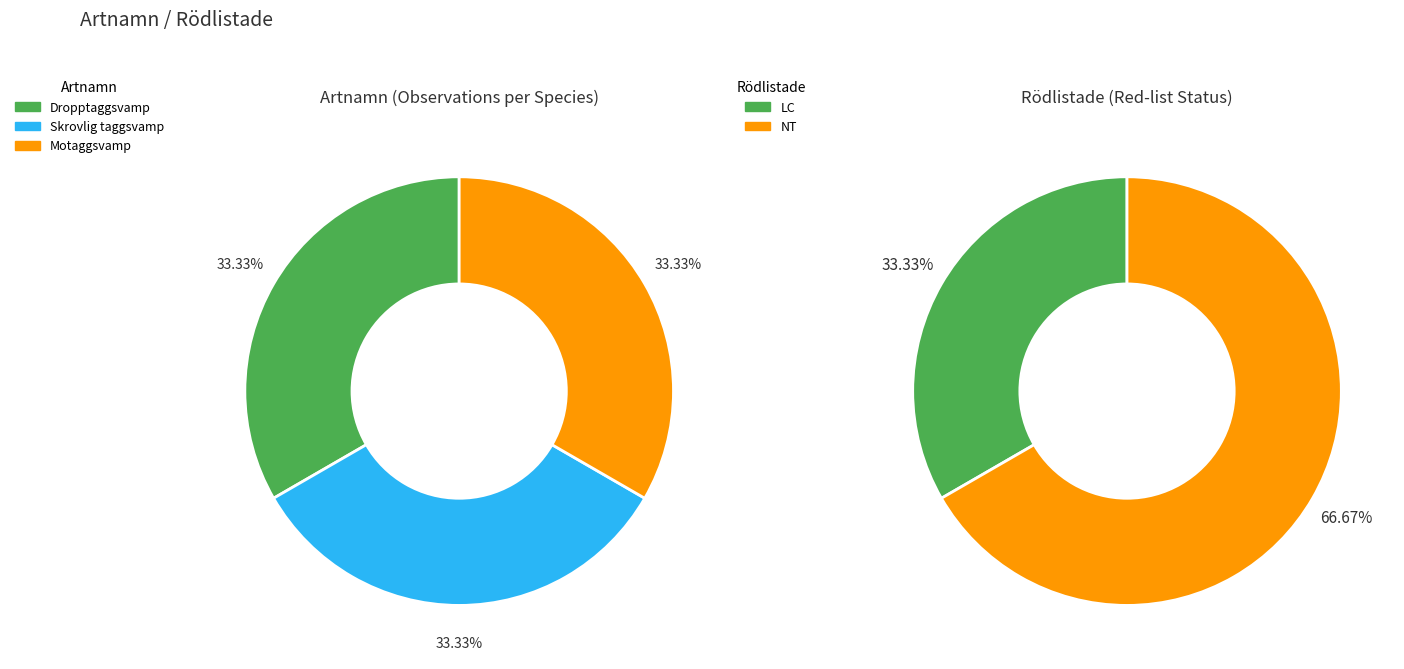

What percentage is NOT represented by 3?

83.3%